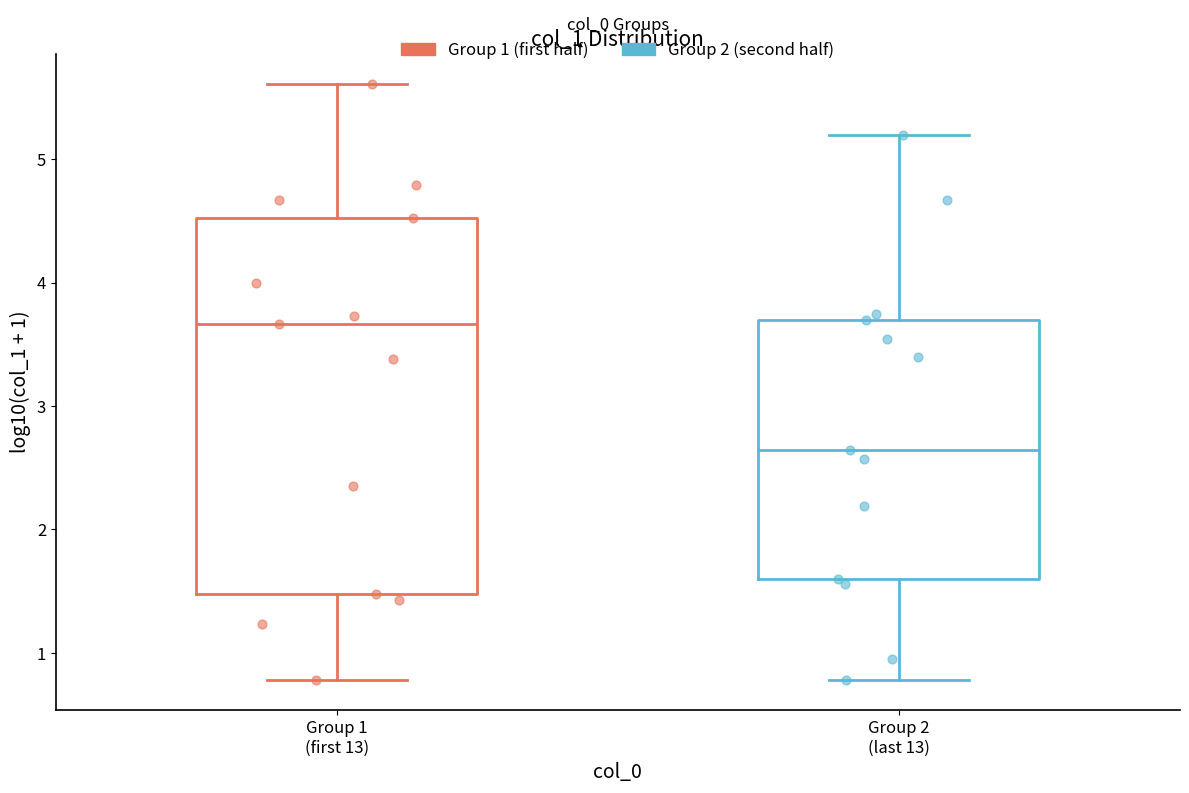

Comparing the boxes themselves (not the whiskers), which one is the tallest?

Group 1 (first 13)